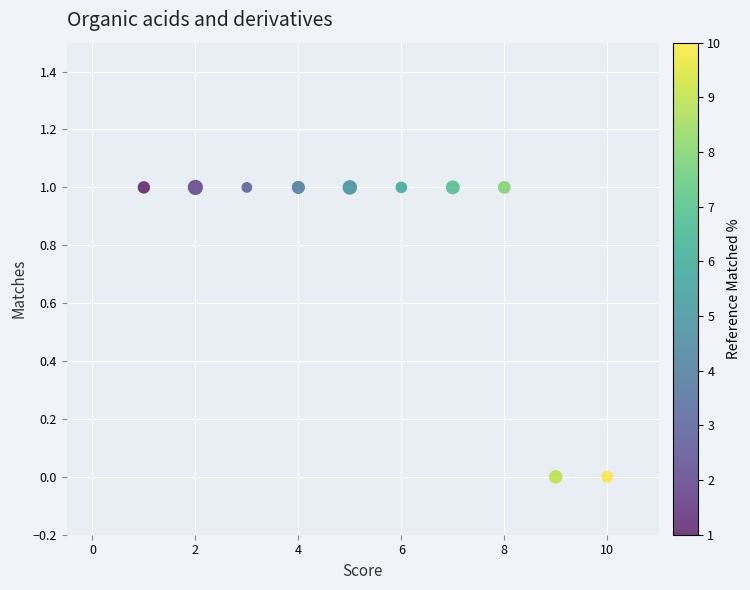

What is the range of X values (max minus min)?

9